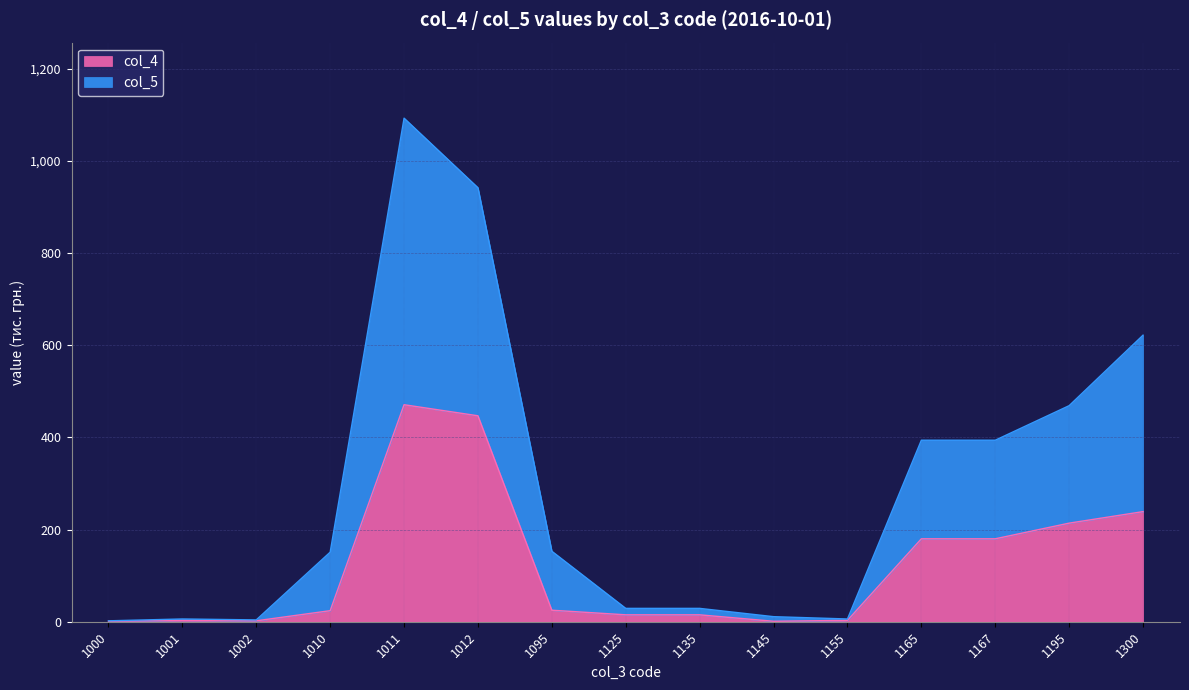

What is the value of the col_5 point at the 2nd from the left?

6